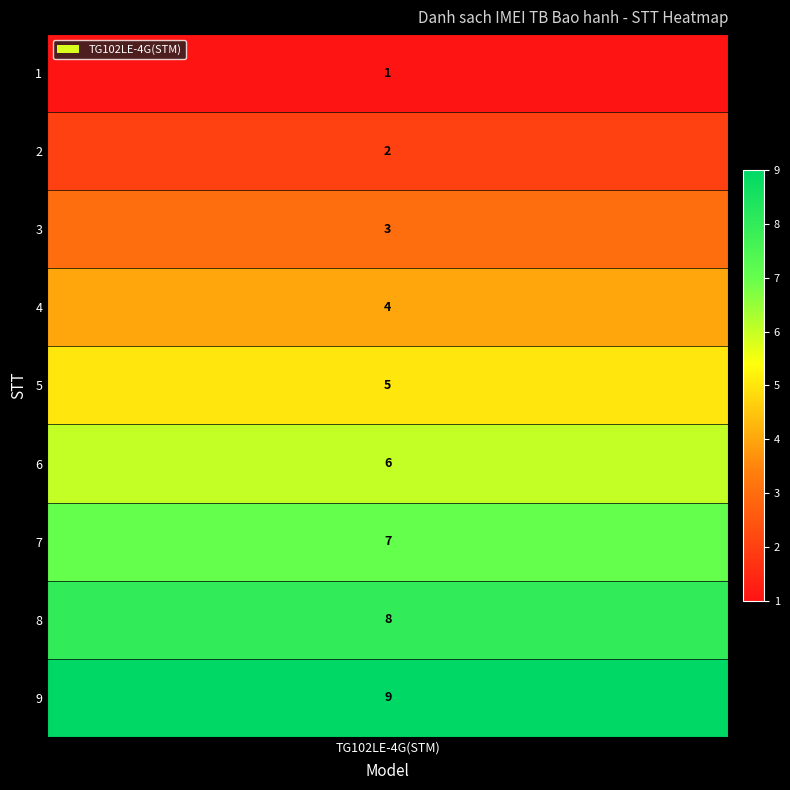

What is the smallest value displayed?

1